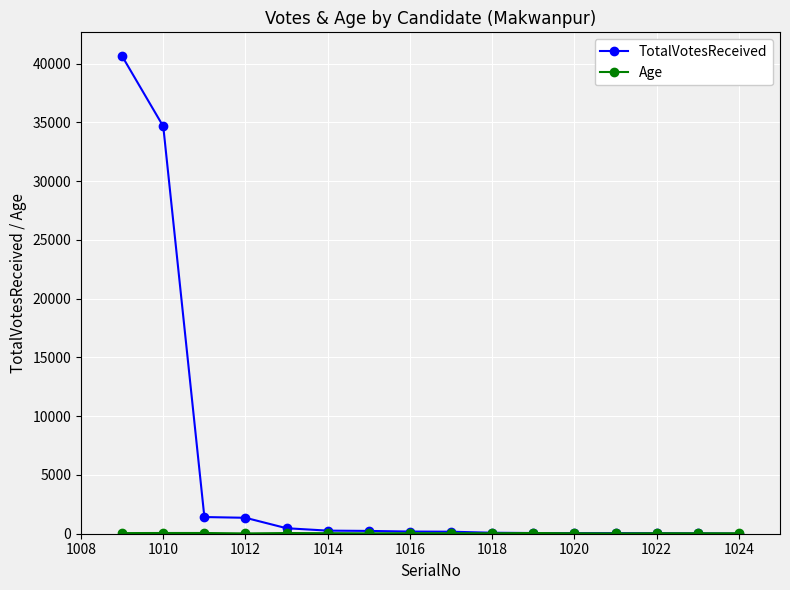

What is the value of the TotalVotesReceived point at the 16th from the left?

12